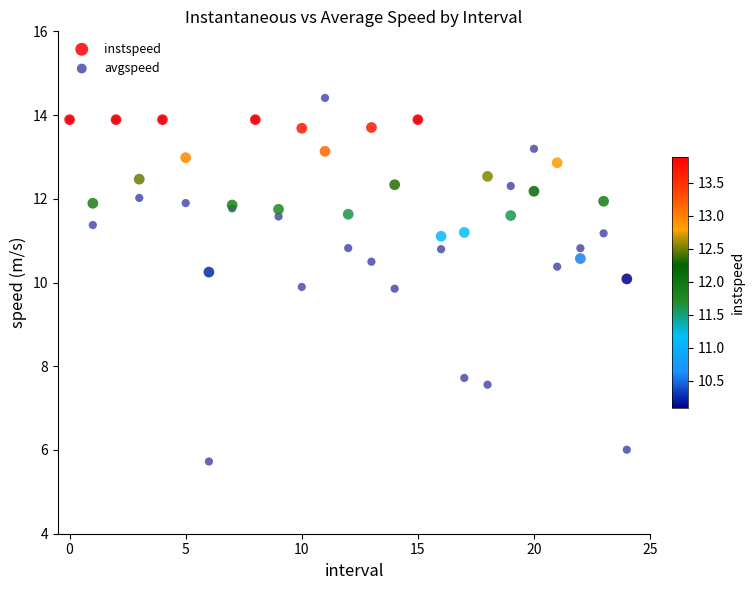

What are all the series names shown in the legend?

instspeed, avgspeed